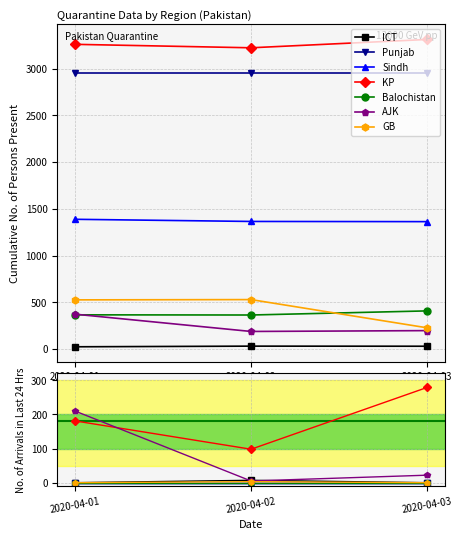

Read the Balochistan value at 2020-04-02, to the nearest 5.

365